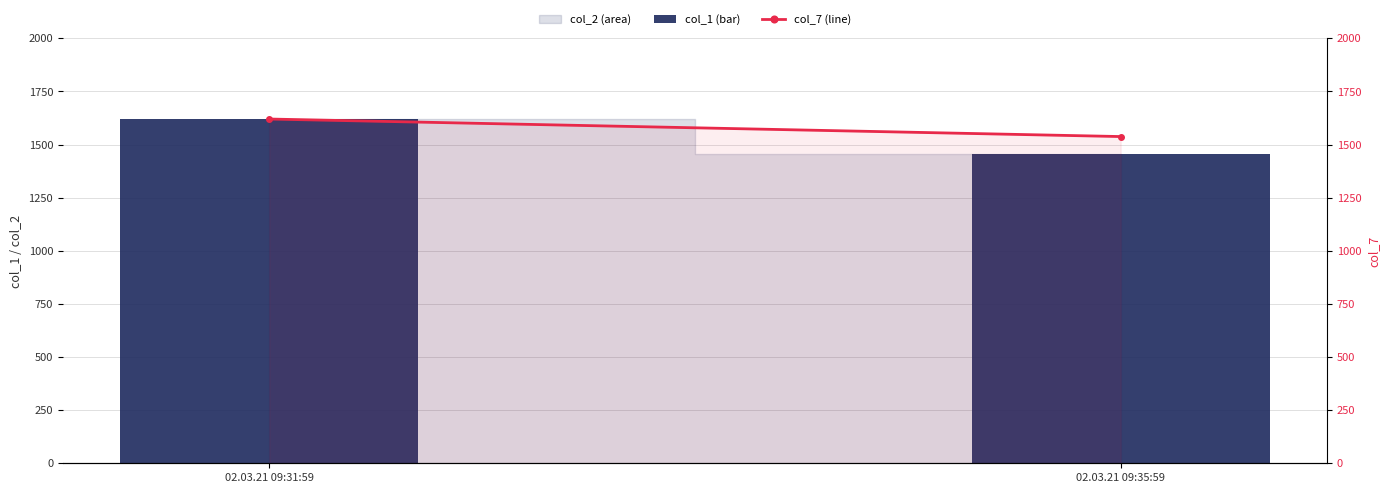

What is the approximate value of col_7 (line) at 02.03.21 09:35:59?

1537.4